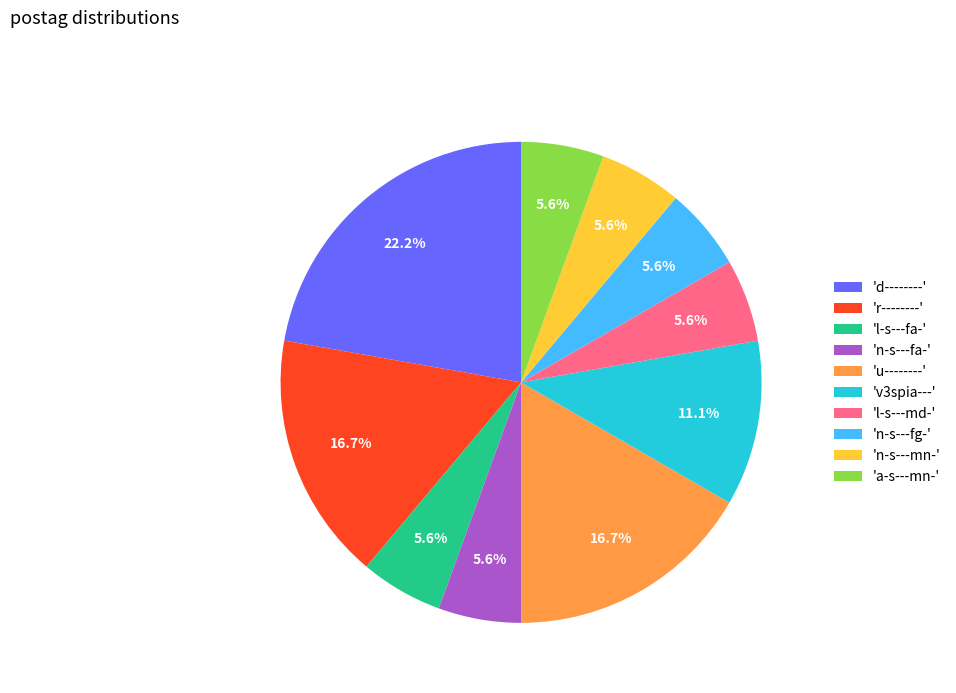

To the nearest percent, what is the average slice percentage?

10%